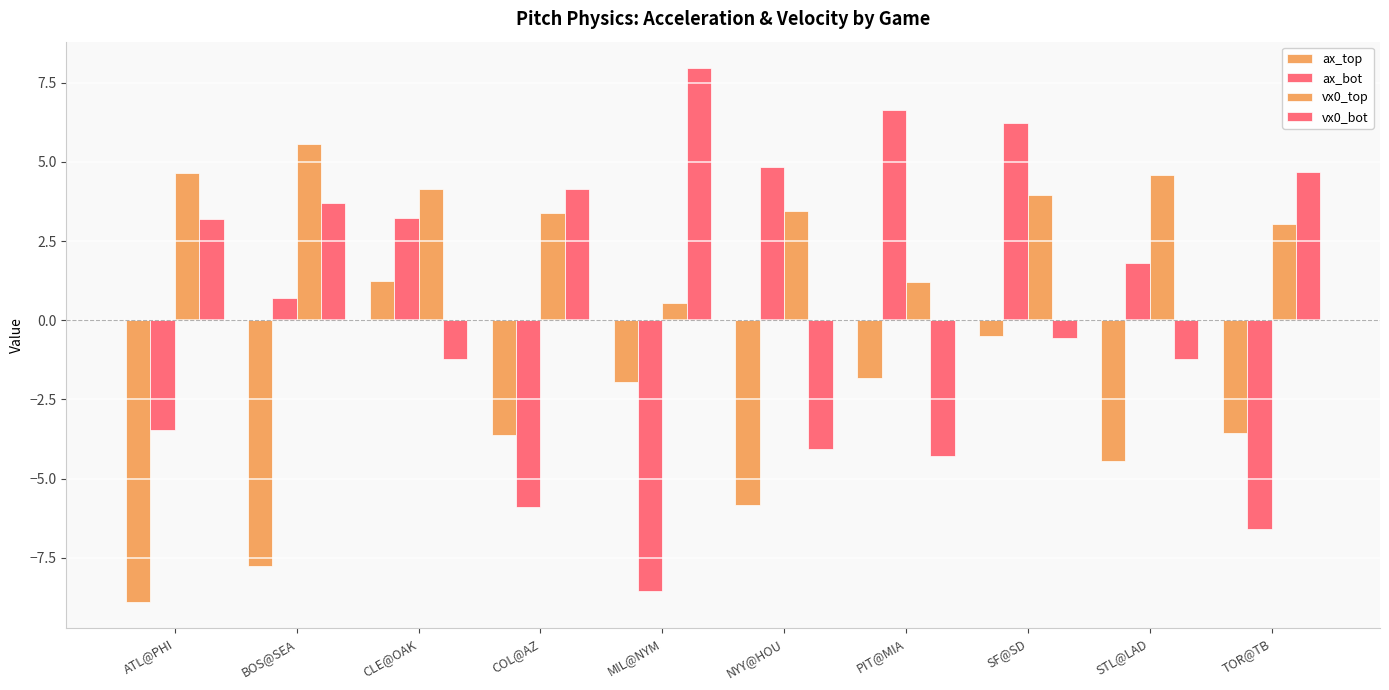

Which series has the largest range (max minus min)?

ax_bot